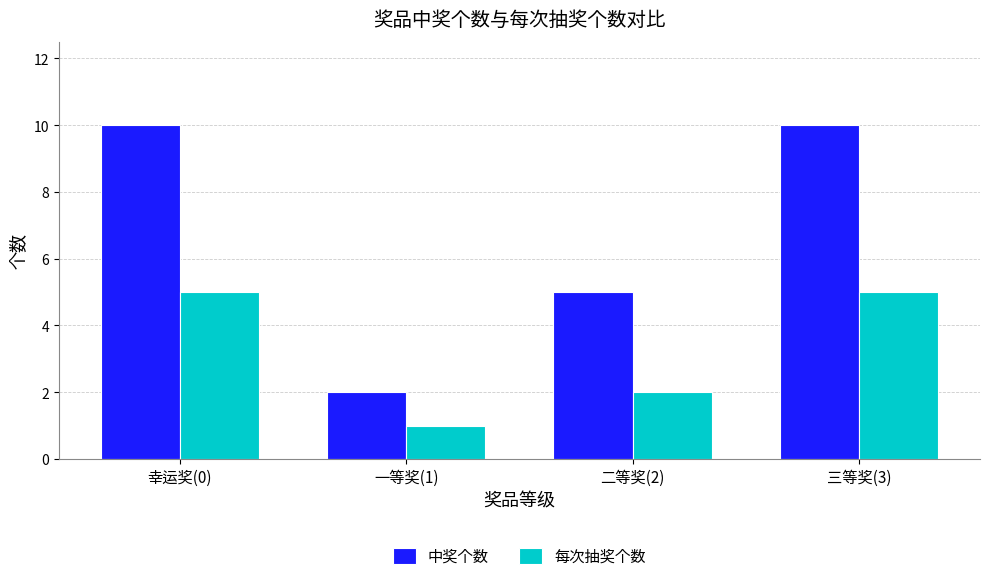

Is the value of 中奖个数 at 二等奖(2) greater than the value of 每次抽奖个数 at 一等奖(1)?

Yes